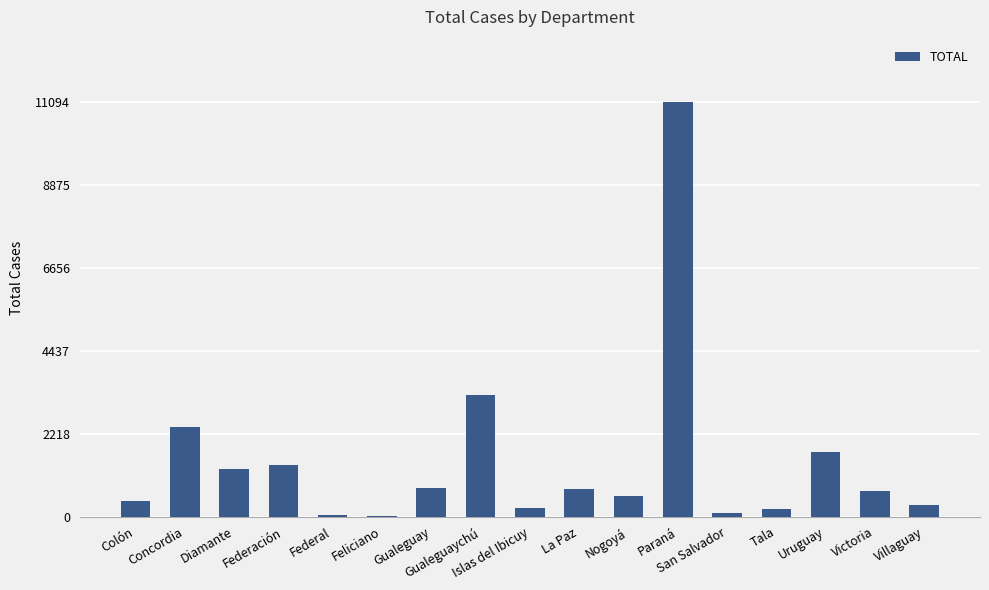

What value does the data have at Uruguay, to the nearest 10?

1730